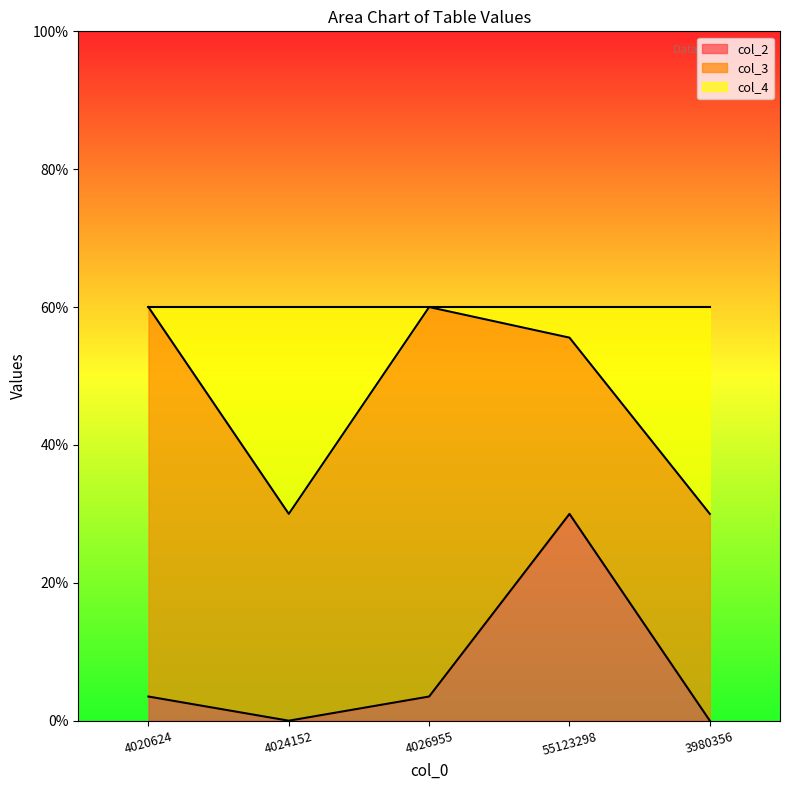

At which category does the chart reach its peak across all series?

4020624